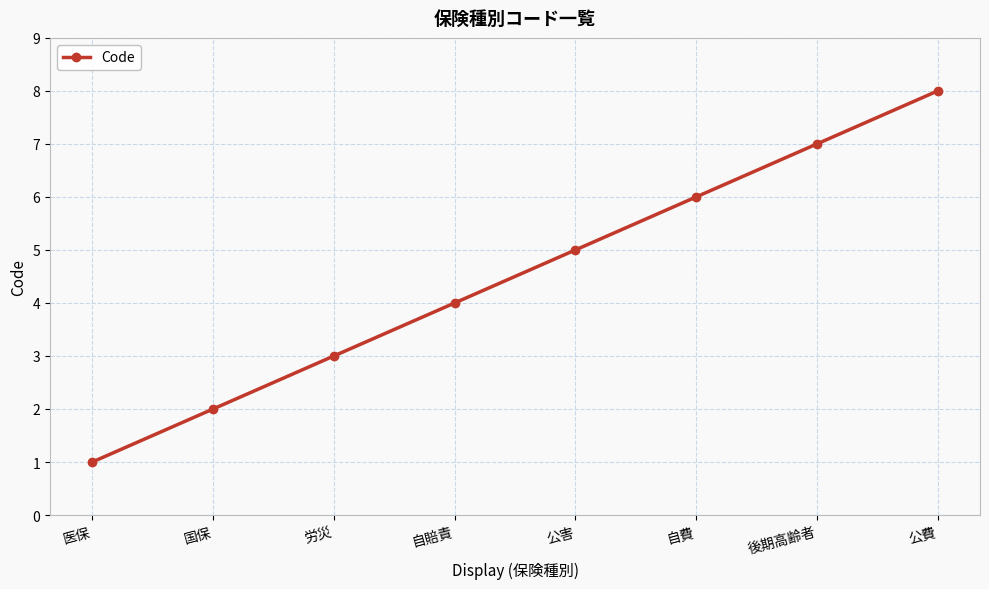

How many categories are shown in the chart?

8